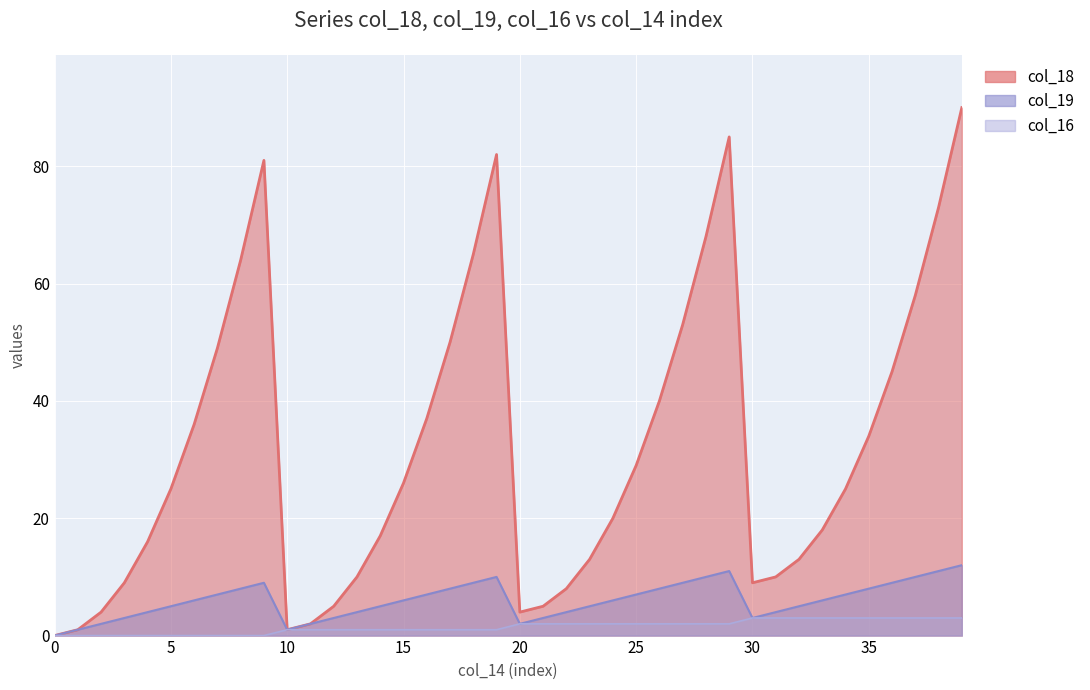

List the series in order of their peak value, lowest first.

col_16, col_19, col_18